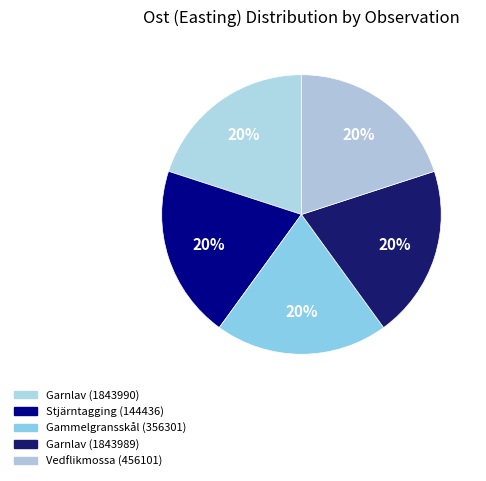

Is it true that Stjärntagging (144436) is 27% of the pie?

False